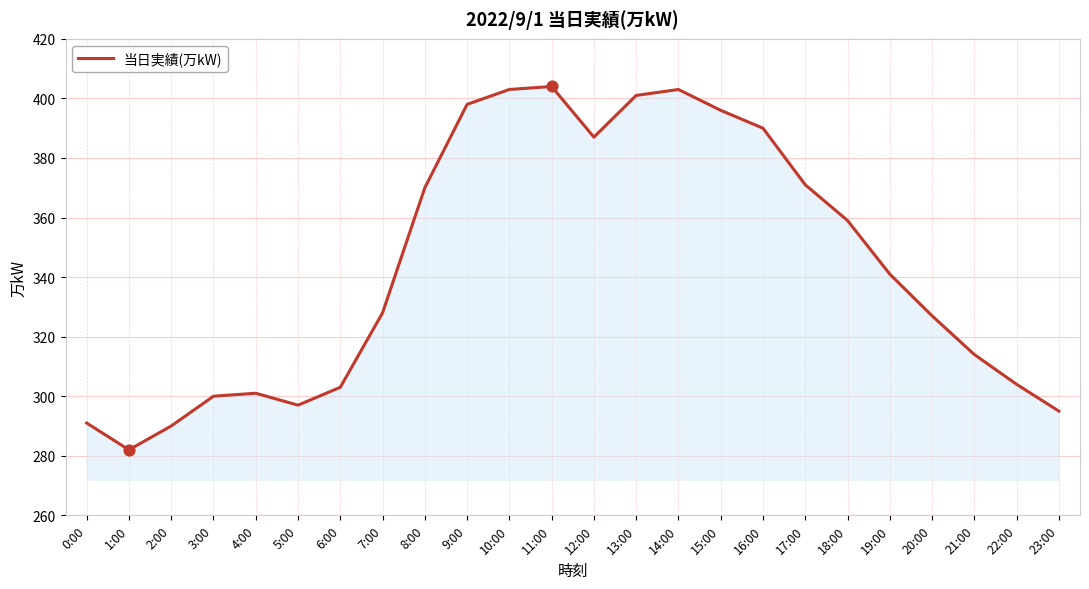

Approximately how many times larger is the value at 5:00 compared to 4:00?

1.0